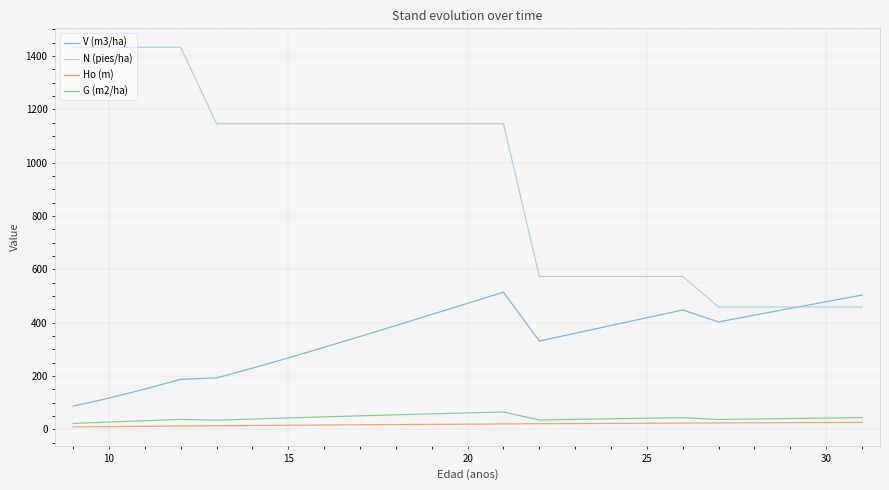

How many lines are shown in the chart?

4